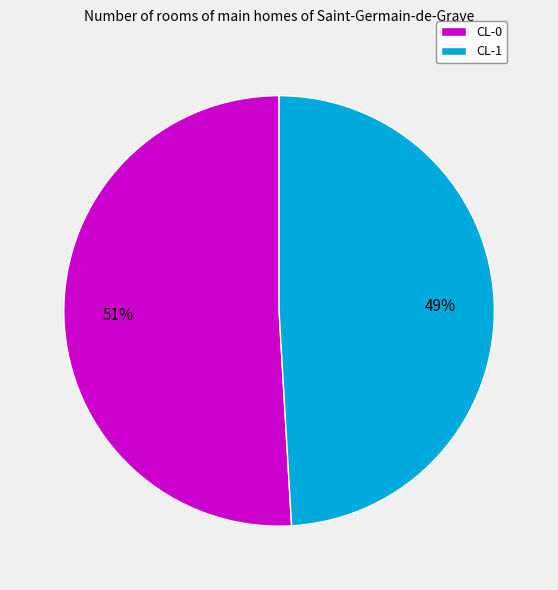

To the nearest percent, what is the difference between the CL-1 and CL-0 slice percentages?

2%